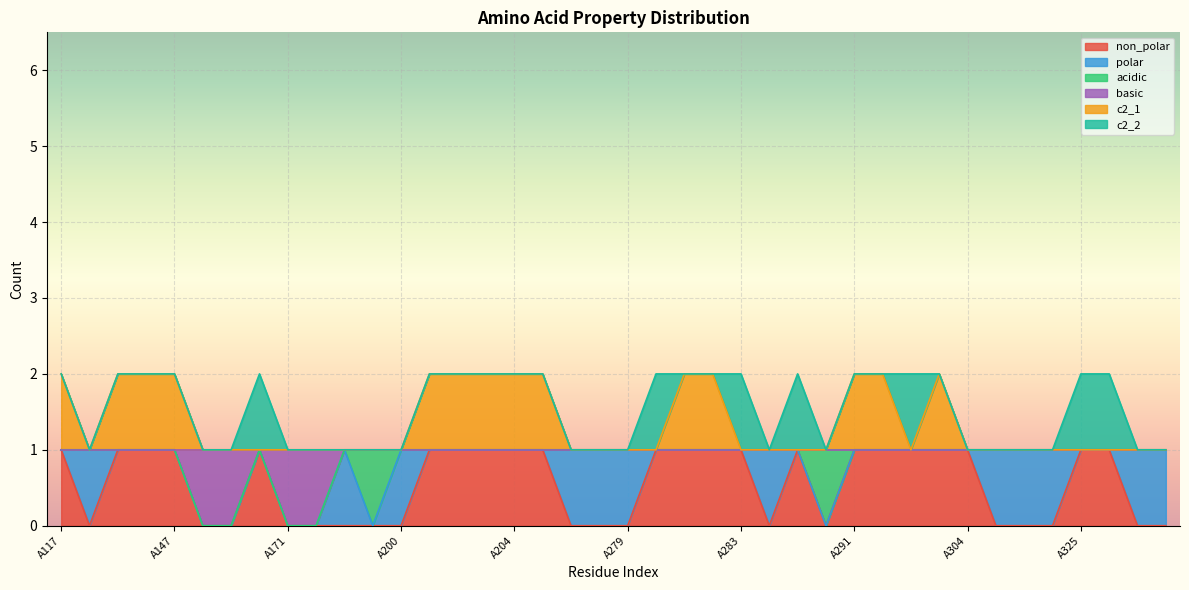

What is the sum of the basic values at A119 and A205?

2